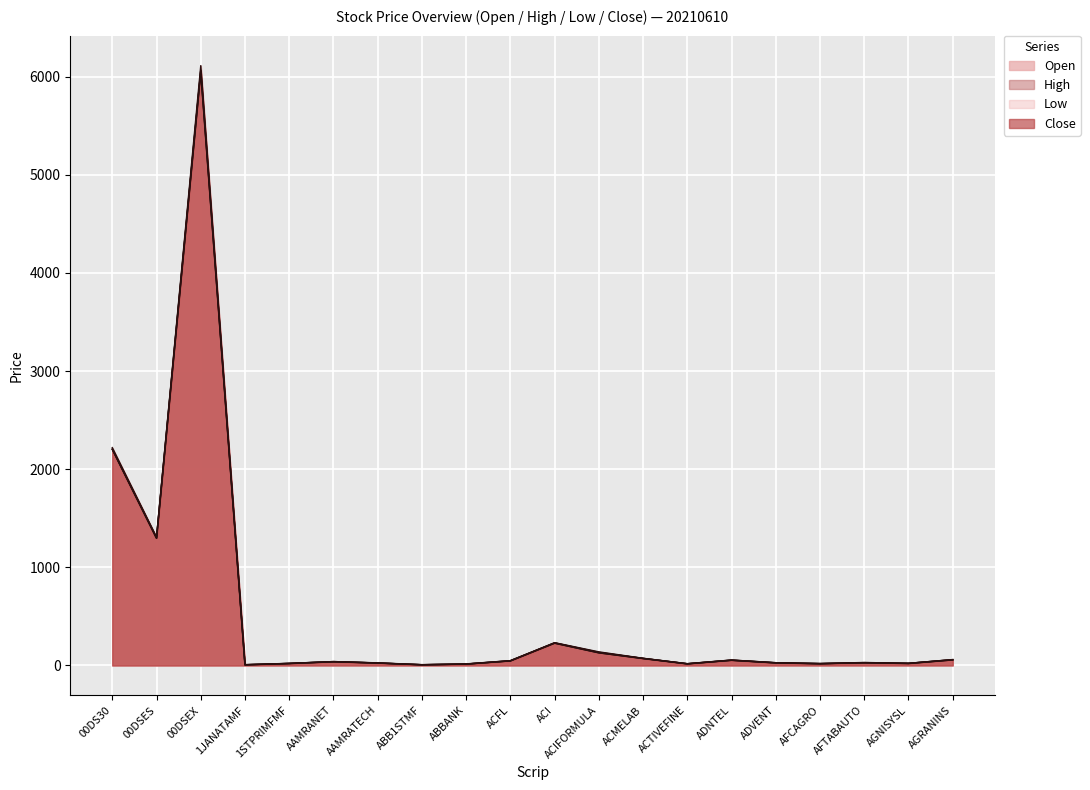

Which series has the largest range (max minus min)?

High